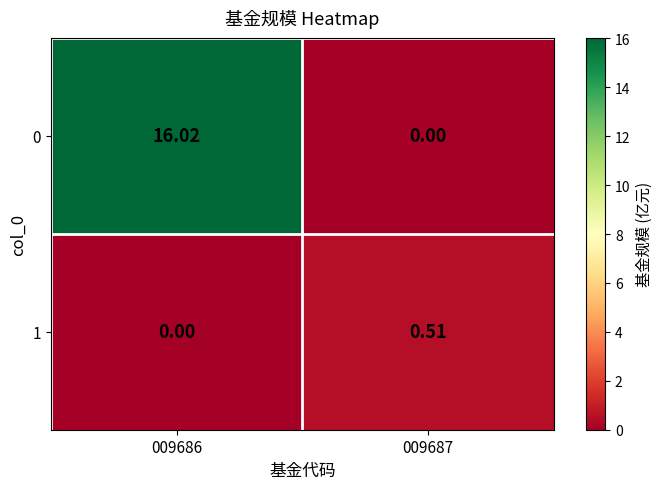

Rank the series by their maximum value, from highest to lowest.

0, 1